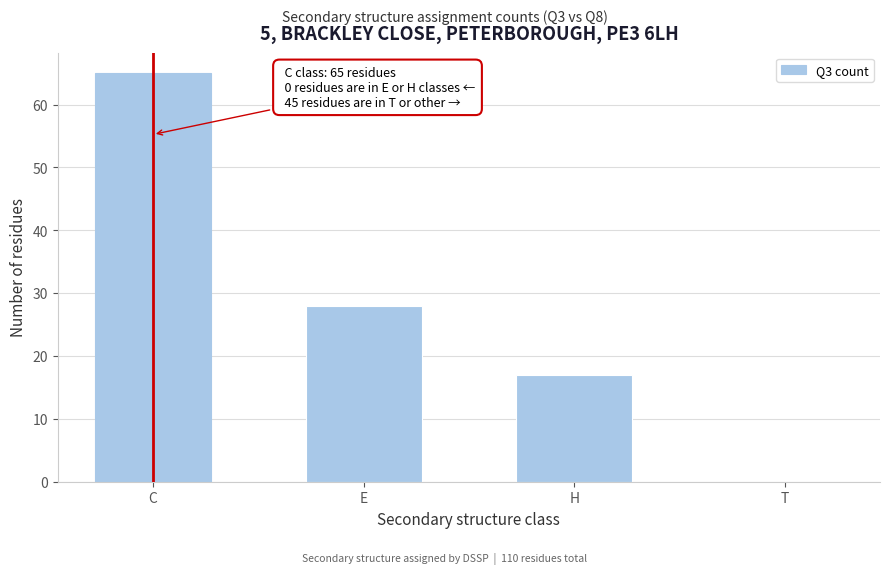

Reading left to right, extract all data points from this chart.

C=65	E=28	H=17	T=0